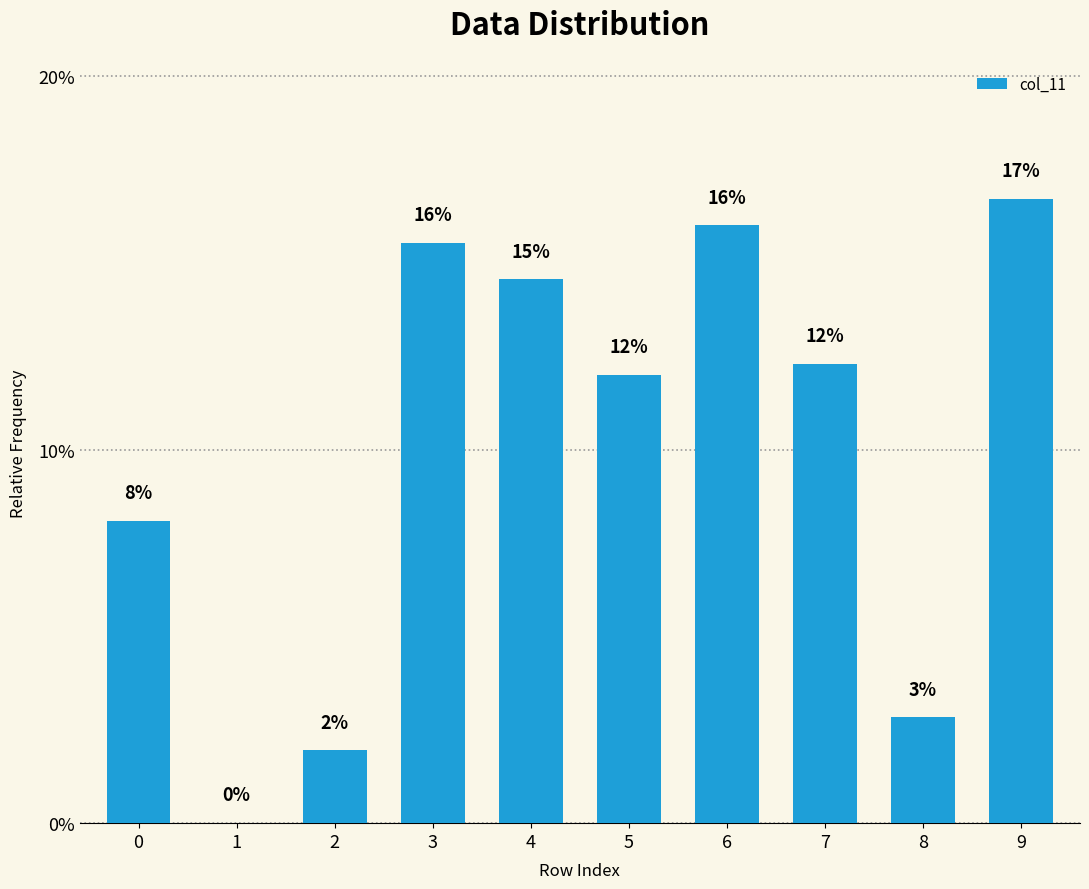

Reading right to left, transcribe all the data shown in this chart.

9=0.2	8=0.0	7=0.1	6=0.2	5=0.1	4=0.1	3=0.2	2=0.0	1=0.0	0=0.1